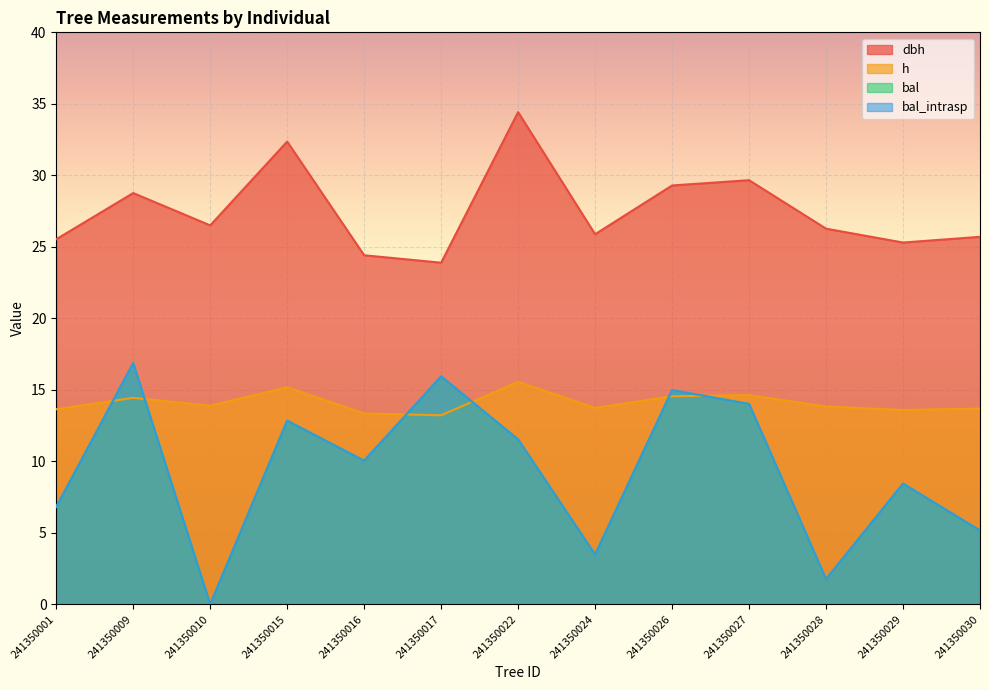

Which series has the largest total across all categories?

dbh